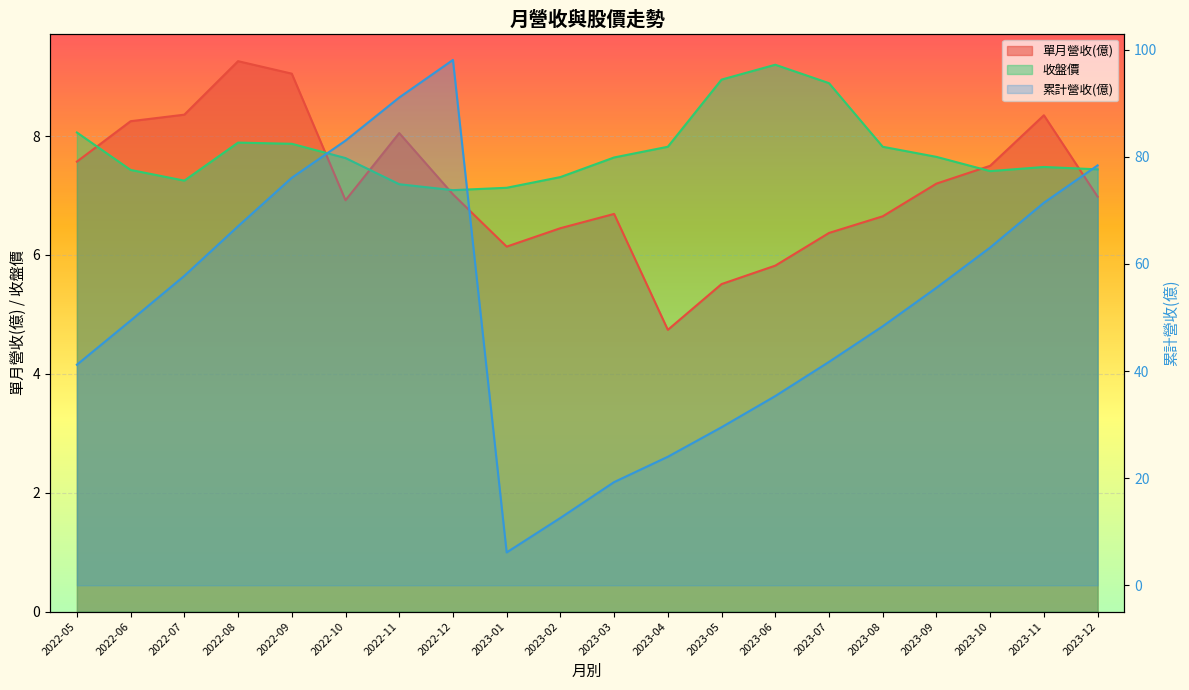

Rank the series at 2022-08 from lowest to highest value.

收盤價, 單月營收(億), 累計營收(億)